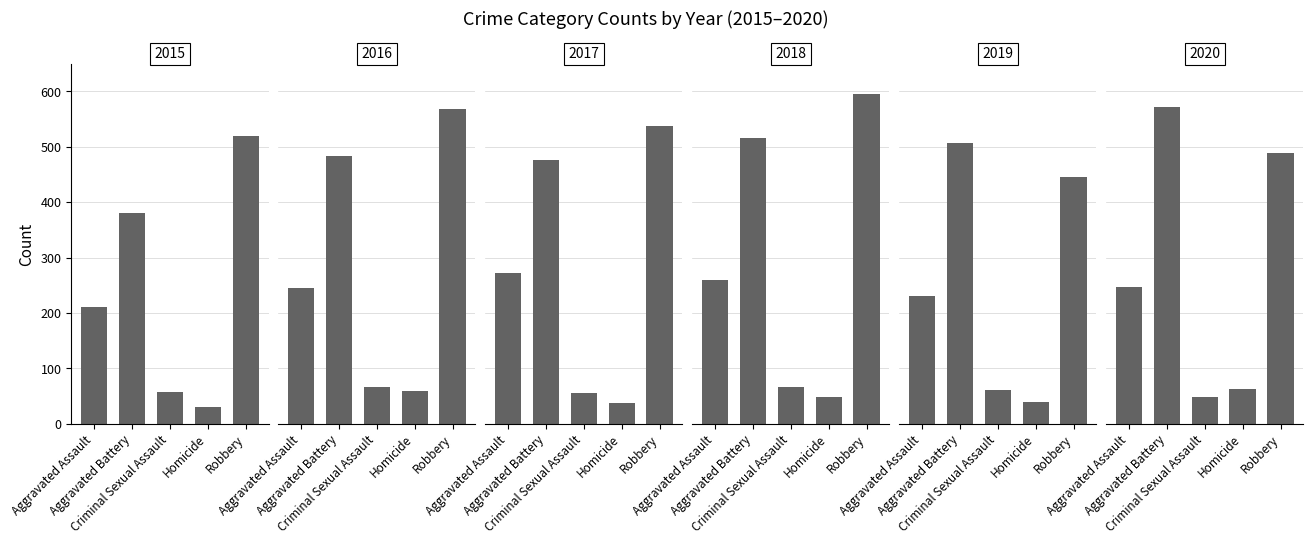

What is the total value across all series at Robbery?

3153